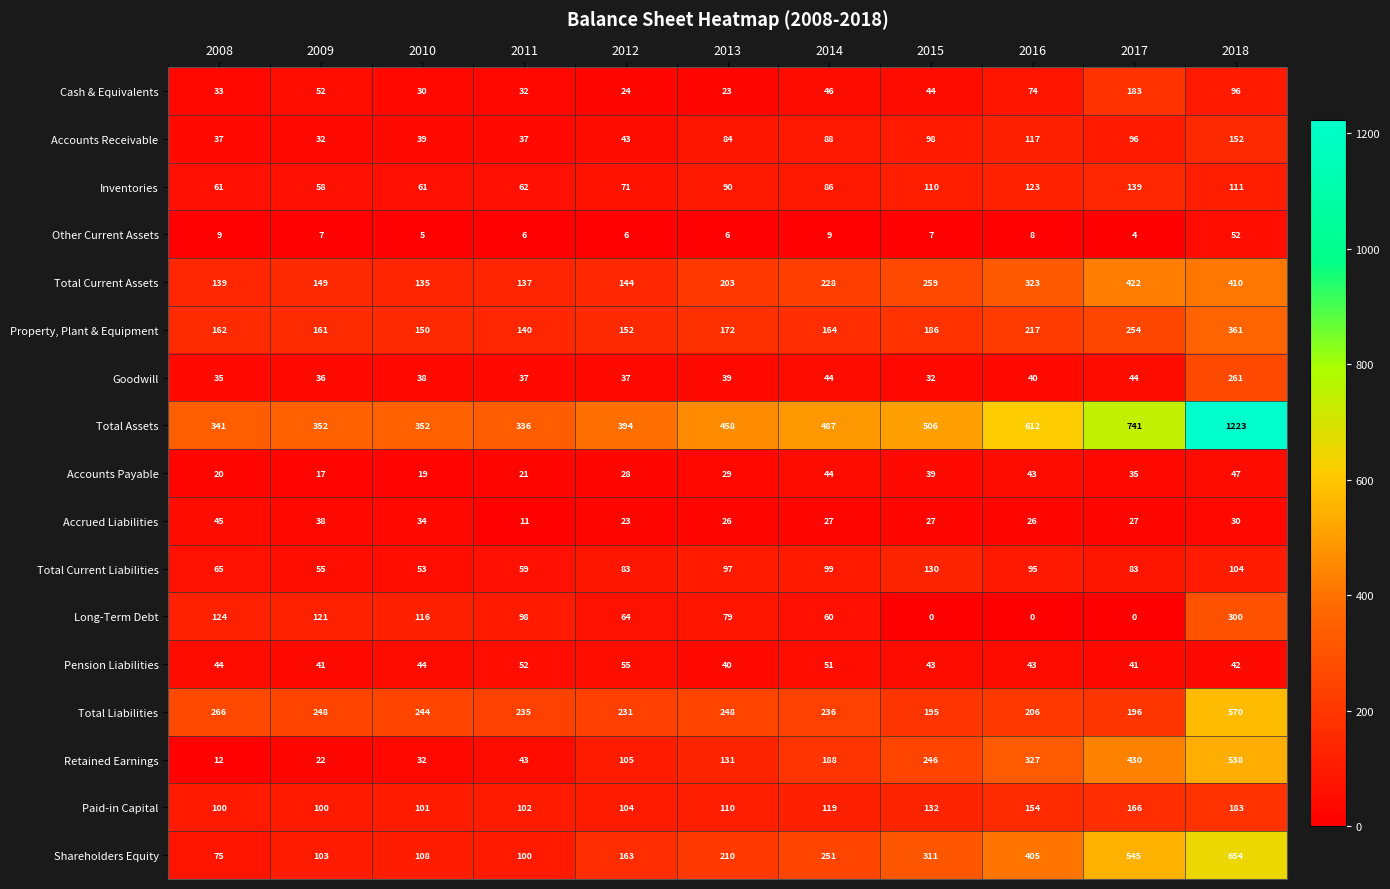

What value does the Accounts Payable series have at 2010, to the nearest 5?

20